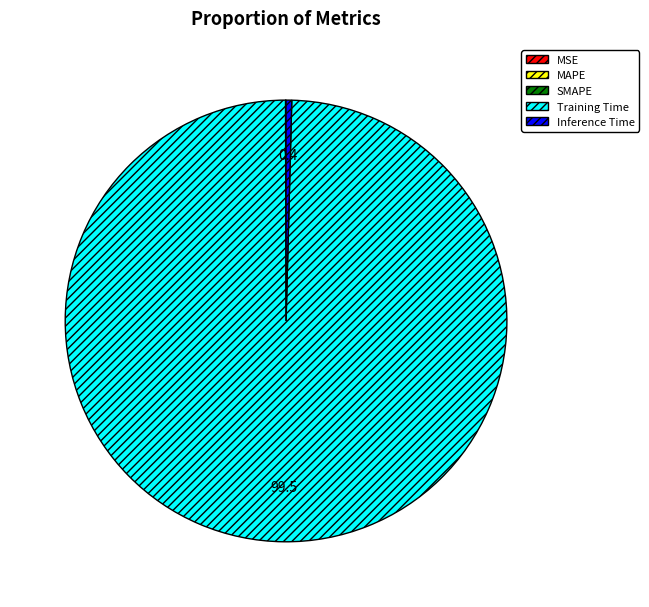

Is Training Time the majority of the pie?

Yes